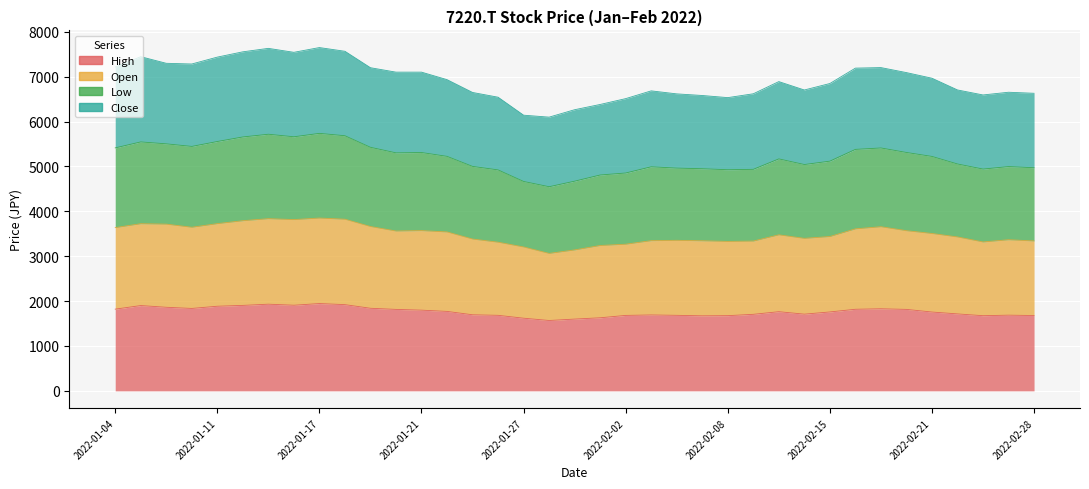

What is the value of the Open point at the 4th from the left?

3644.5